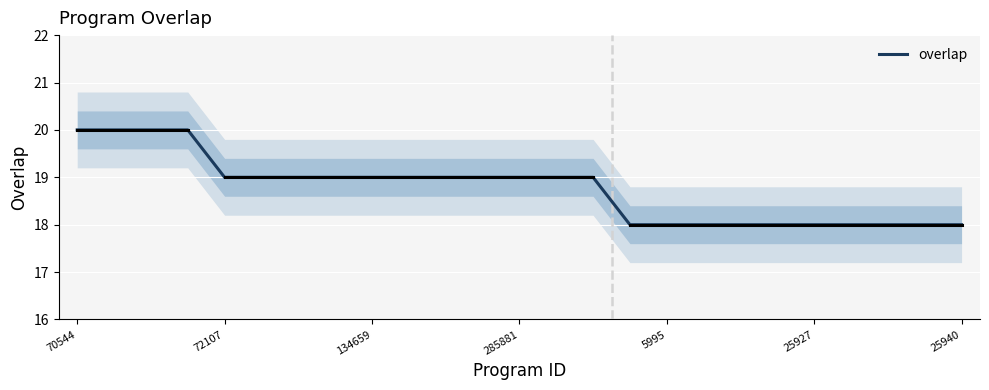

The overlap series shows 6 at 70544. True or false?

False